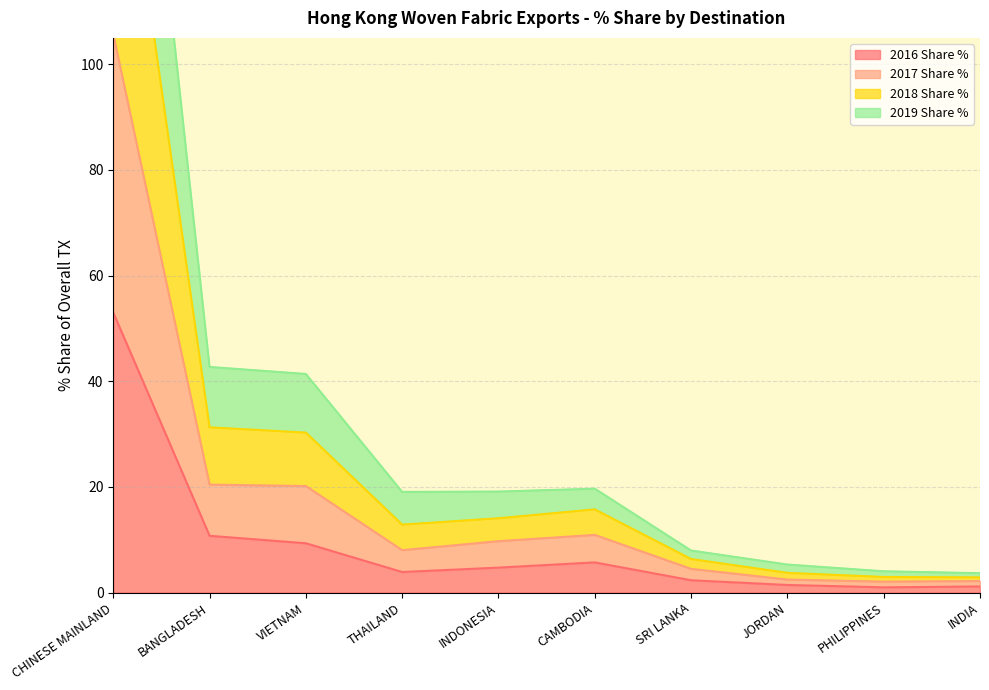

Is it true that 2019 Share % equals 11.1 at VIETNAM?

False